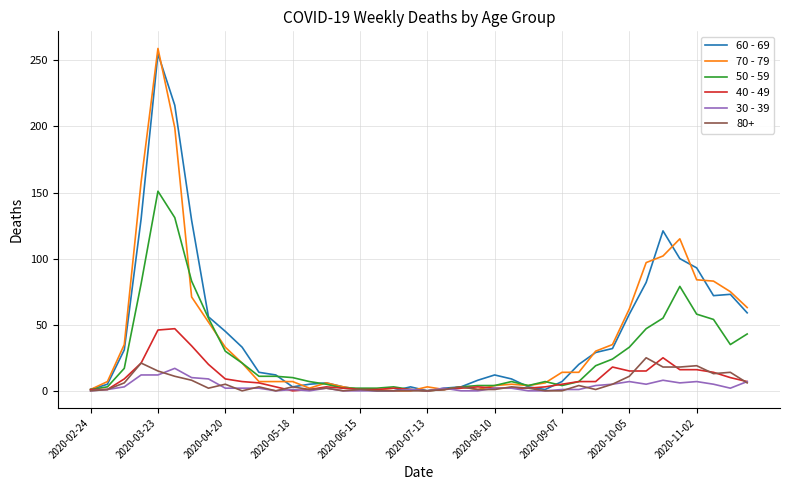

What is the greatest value displayed?

259